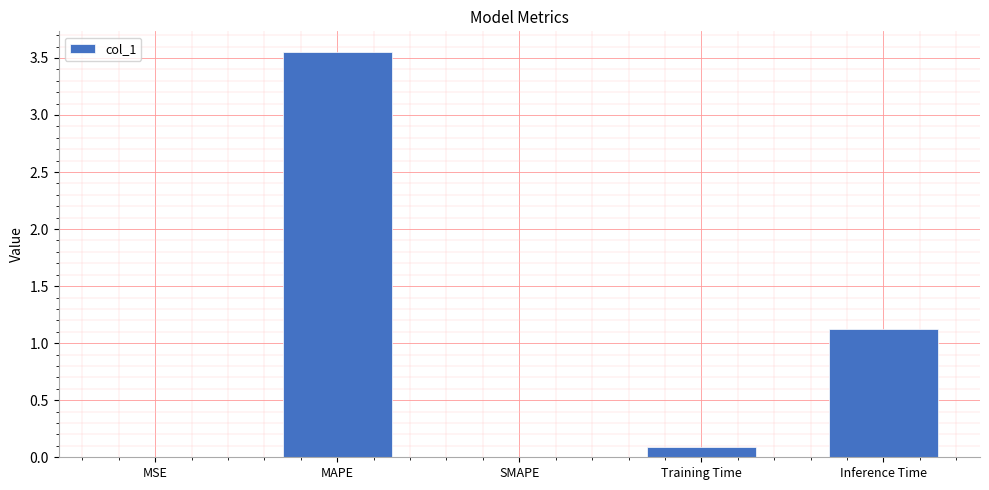

The chart shows a value of 1.9 at Inference Time. True or false?

False